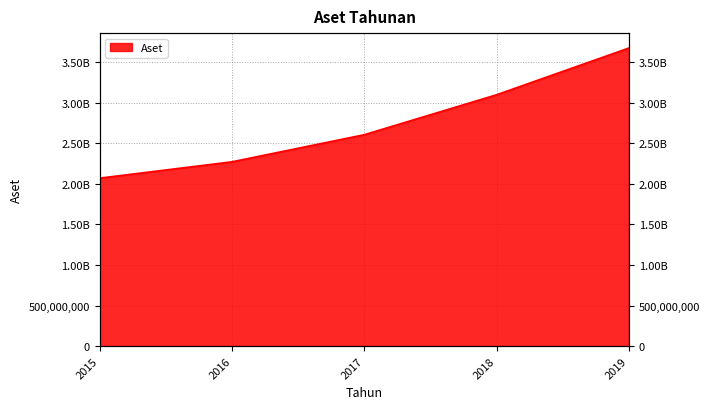

What is the minimum value shown in the chart?

2070866000